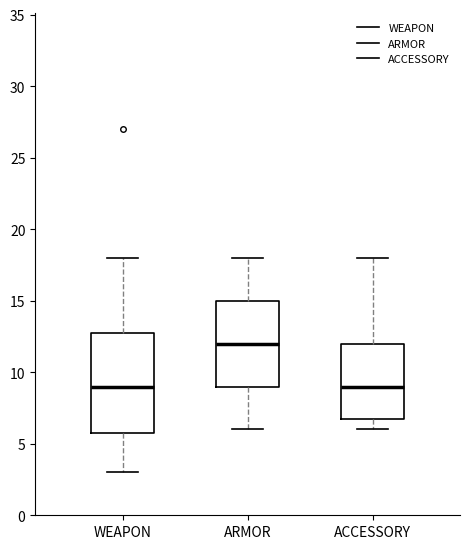

Which box is the tallest, from its lower edge to its upper edge?

WEAPON